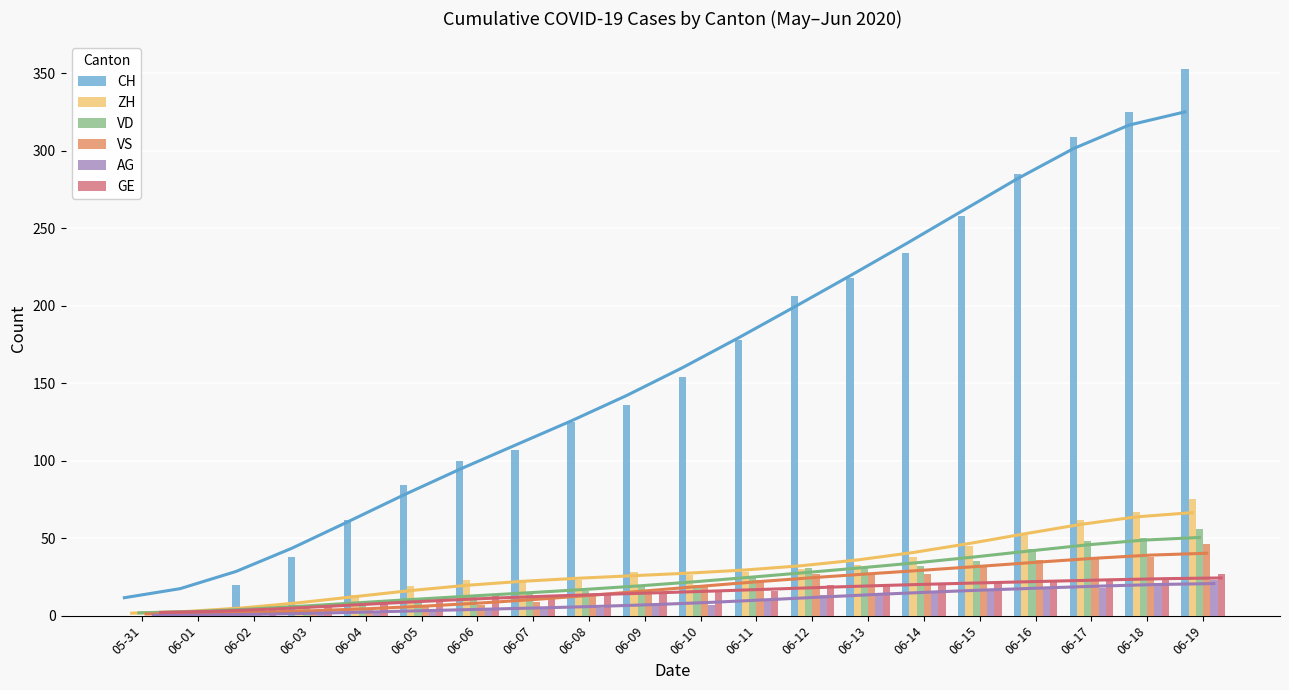

At how many categories does at least one series exceed 49?

16